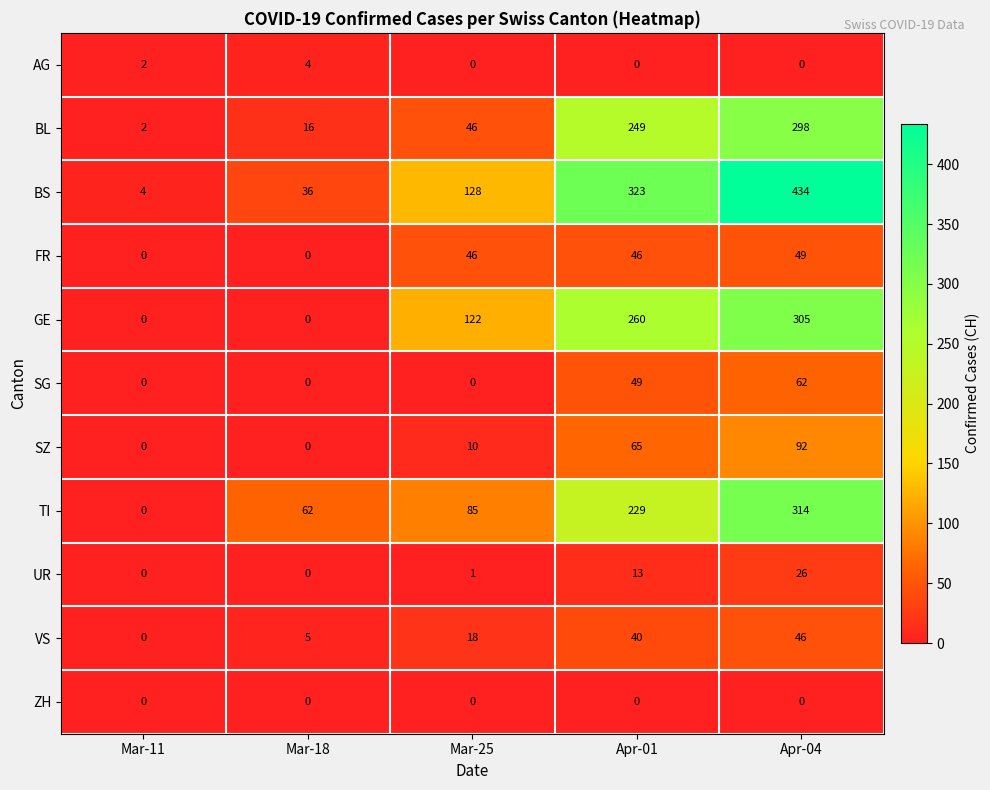

Which series has the largest total across all categories?

BS